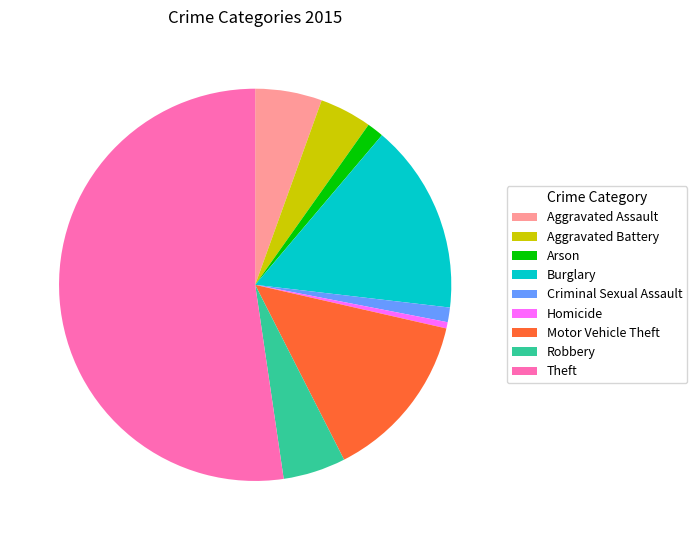

Which category has the biggest portion of the pie?

Theft